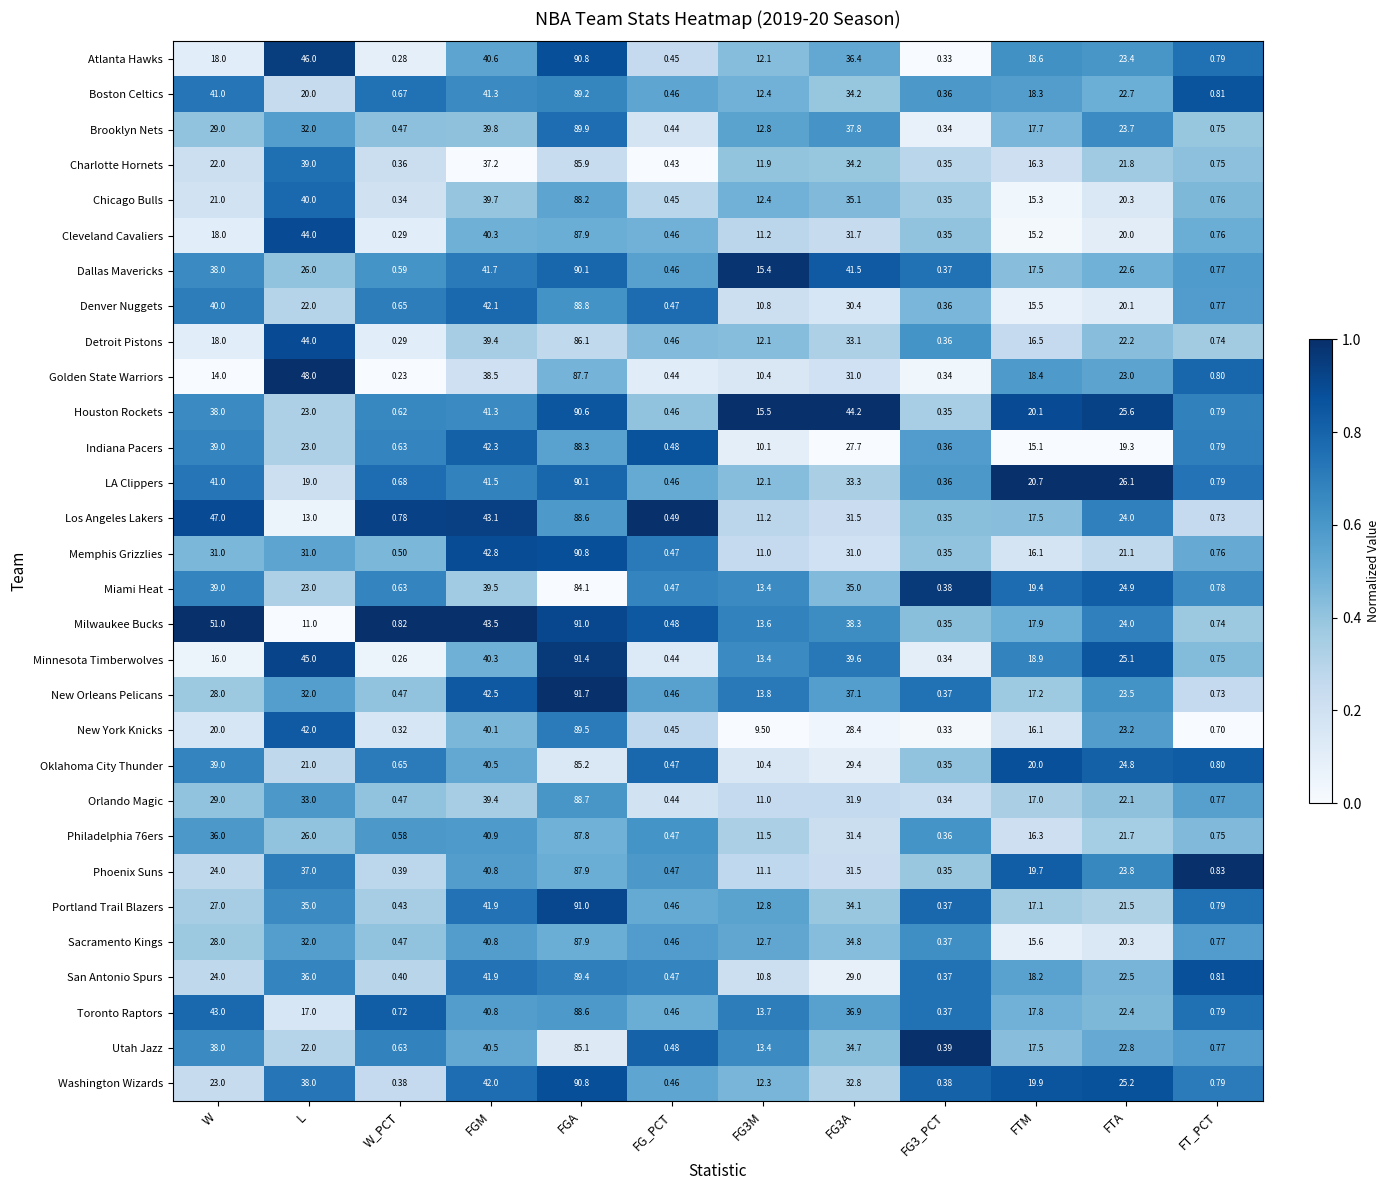

Which label corresponds to the largest value in the chart?

FGA